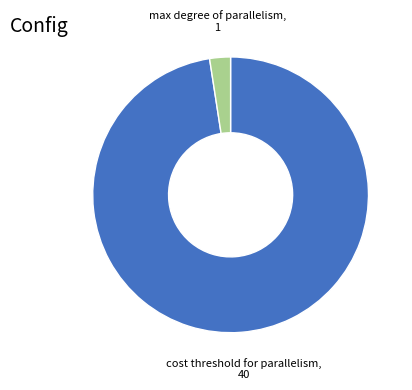

Which category has the biggest portion of the pie?

cost threshold for parallelism